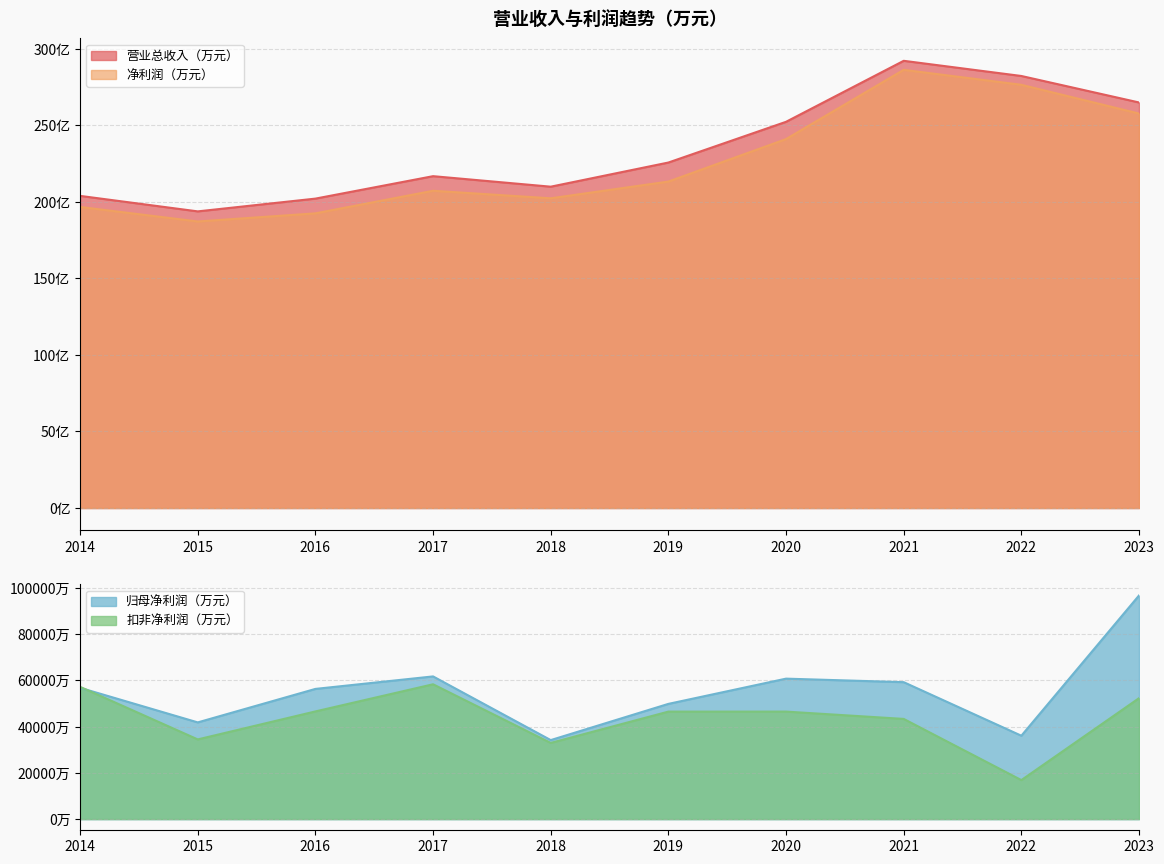

Which series has the widest spread of values?

净利润（万元）